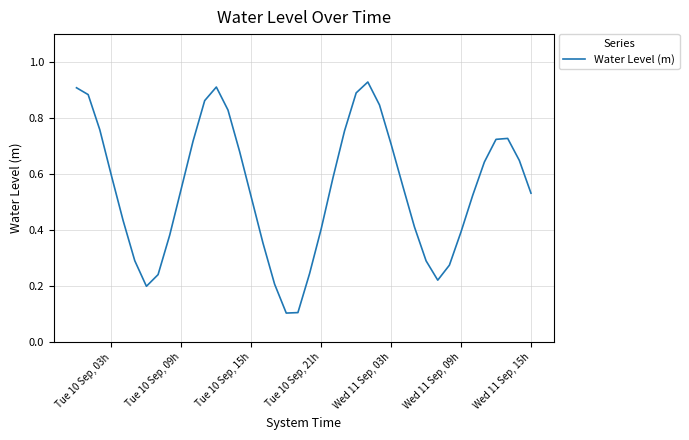

How many lines are shown in the chart?

1